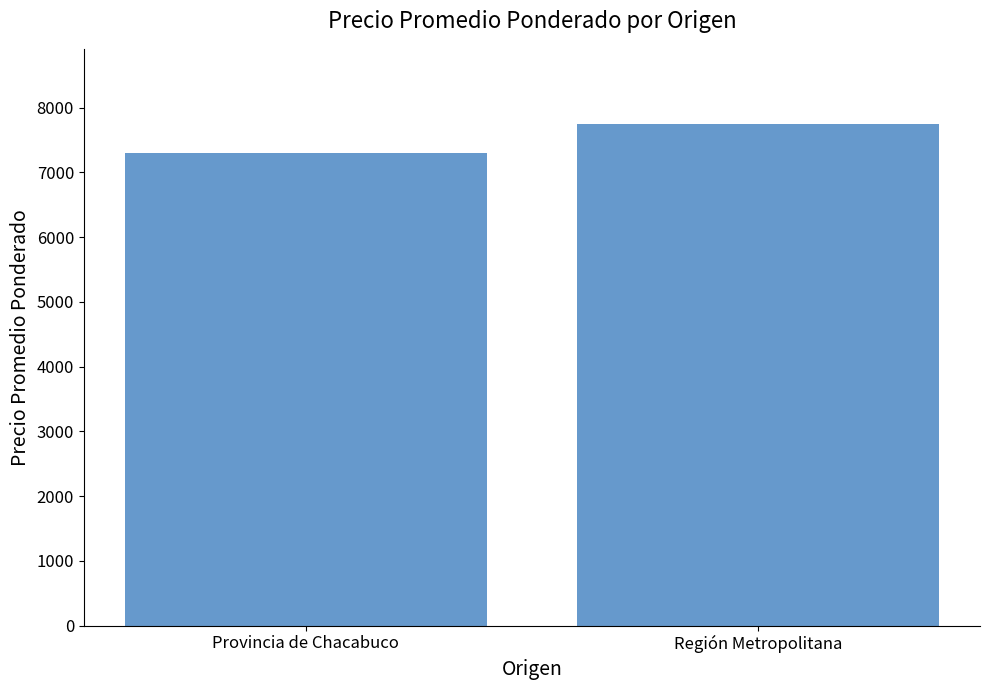

What is the value of the 2nd bar from the left?

7748